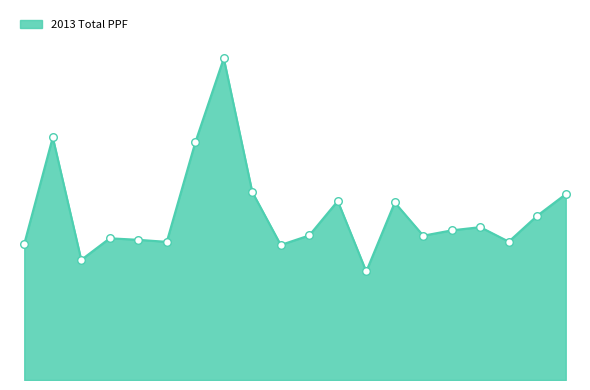

Is this an area chart (filled region under the line)?

Yes